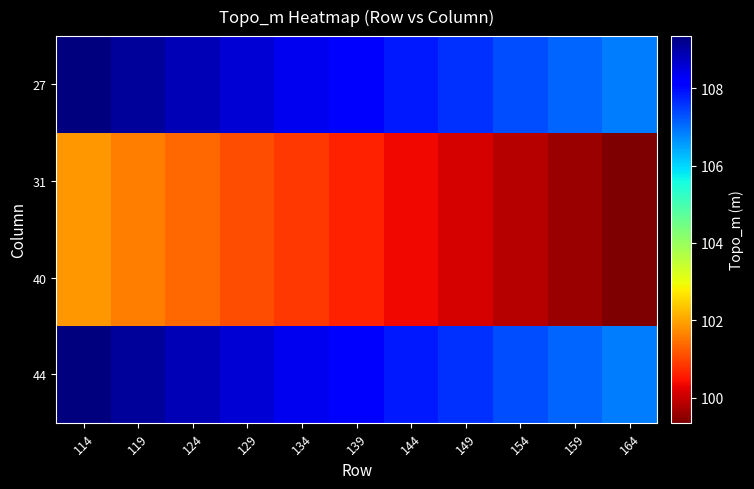

Reading right to left, transcribe all the data shown in this chart.

27: 164=106.8	159=107.1	154=107.3	149=107.6	144=107.8	139=108.1	134=108.3	129=108.6	124=108.8	119=109.1	114=109.3
31: 164=99.3	159=99.6	154=99.8	149=100.1	144=100.3	139=100.6	134=100.8	129=101.1	124=101.3	119=101.6	114=101.8
40: 164=99.3	159=99.6	154=99.8	149=100.1	144=100.3	139=100.6	134=100.8	129=101.1	124=101.3	119=101.6	114=101.8
44: 164=106.8	159=107.1	154=107.3	149=107.6	144=107.8	139=108.1	134=108.3	129=108.6	124=108.8	119=109.1	114=109.3